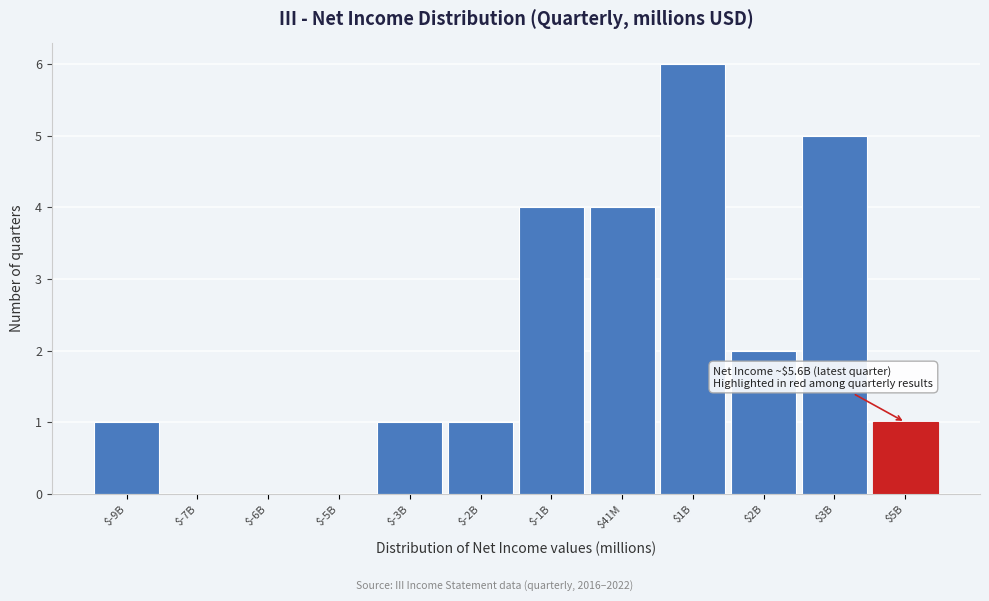

What is the sum of all values?

25